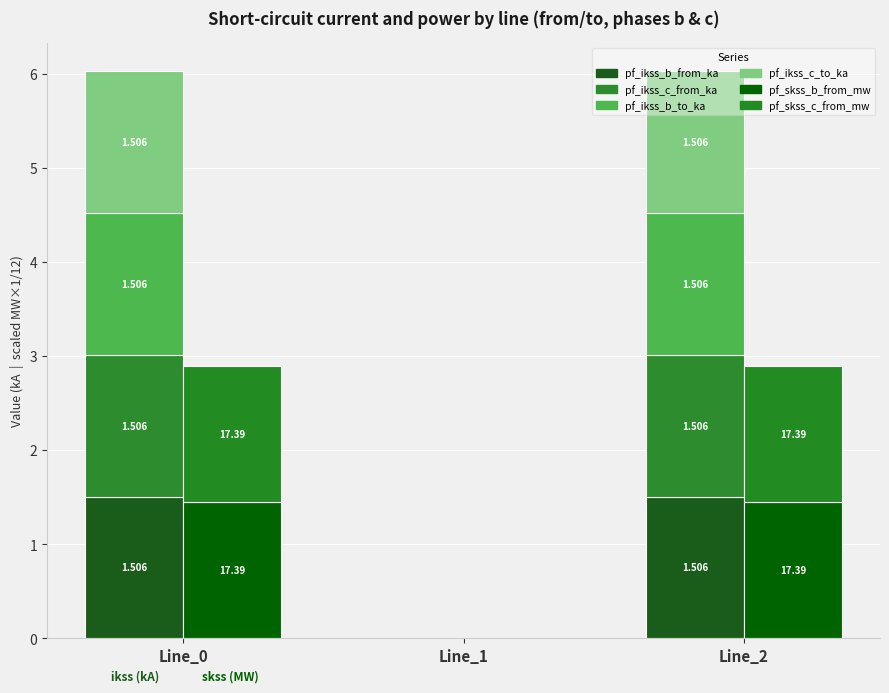

What is the maximum value for pf_ikss_c_to_ka?

1.5